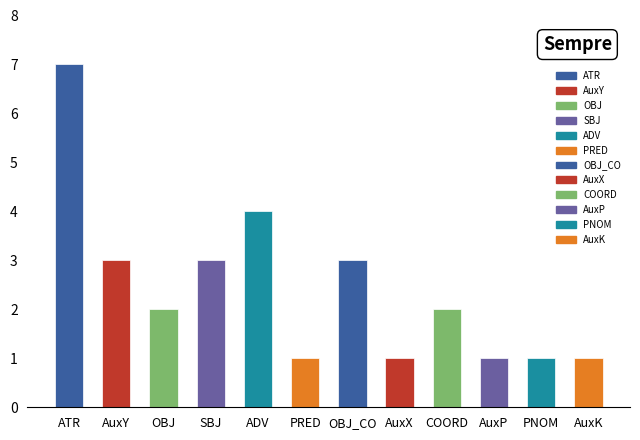

Which label corresponds to the largest value in the chart?

ATR